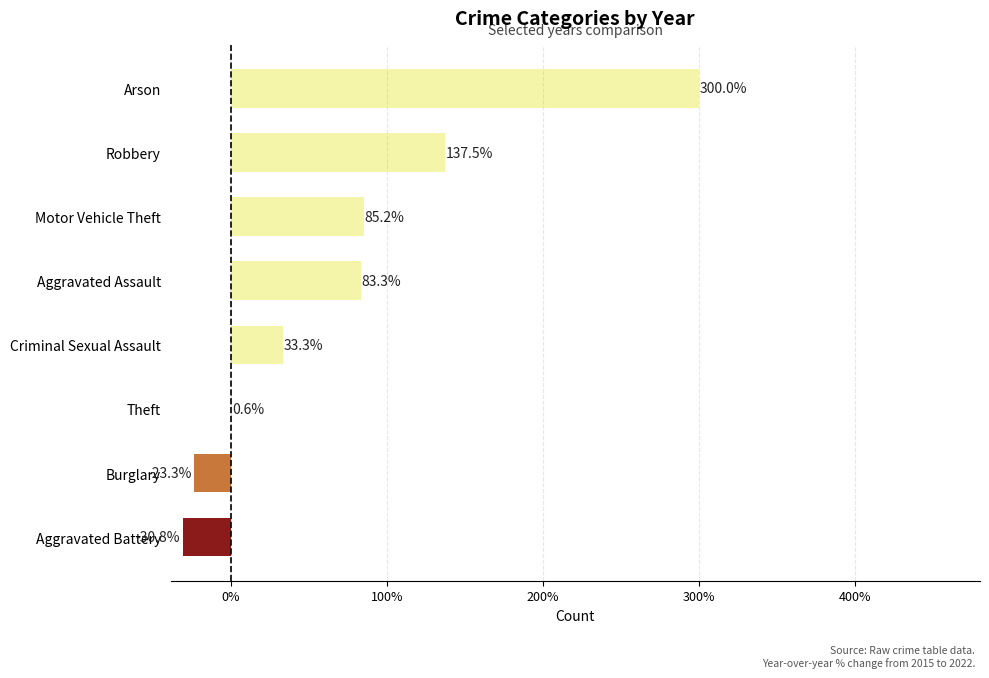

Which has a higher value, Aggravated Battery or Arson?

Arson